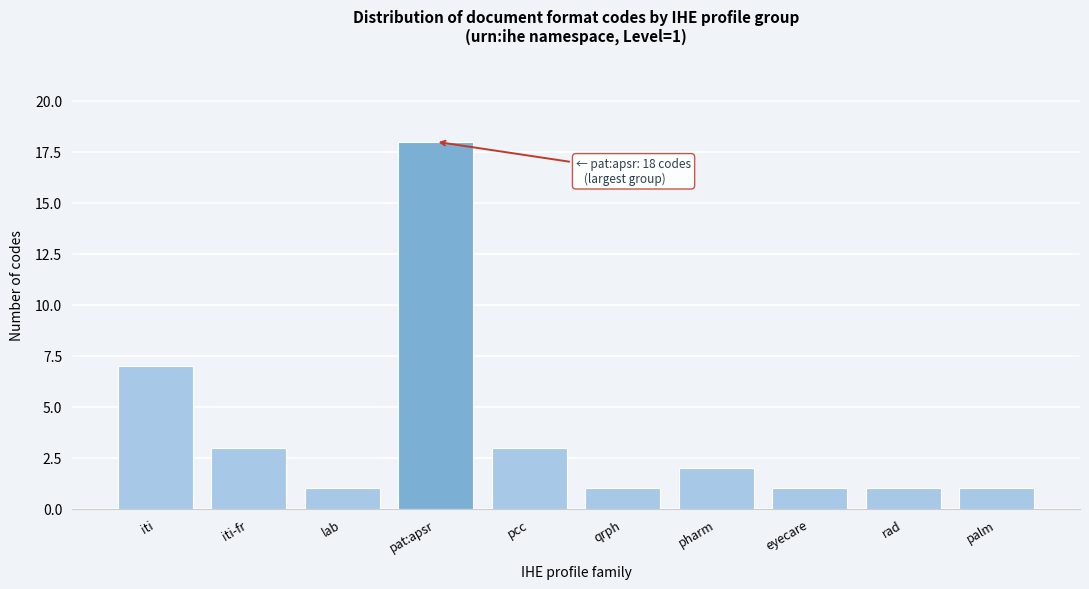

Reading left to right, extract all data points from this chart.

7	3	1	18	3	1	2	1	1	1